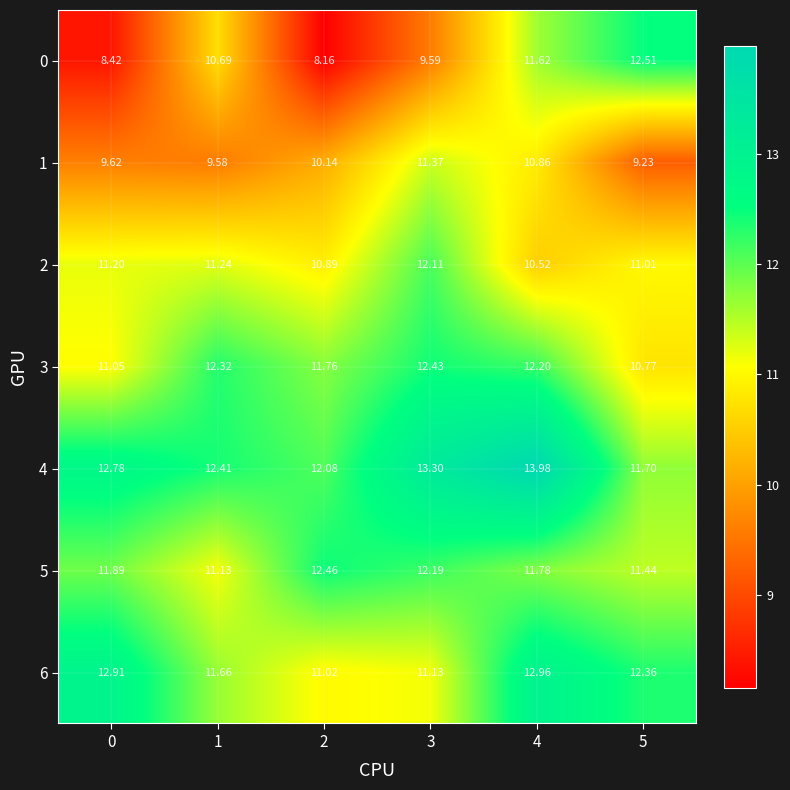

What is the total value across all series at 0?

77.9